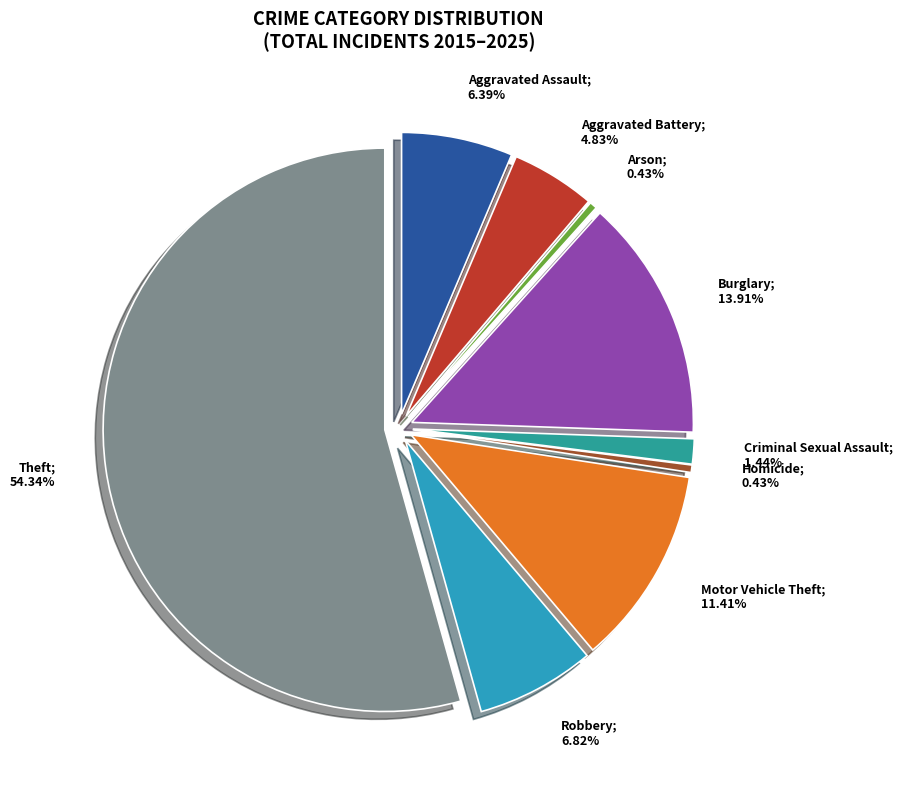

How many segments does this pie chart have?

9